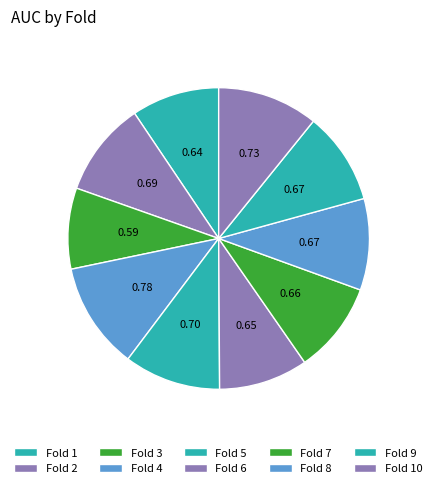

Count the number of slices in the pie.

10